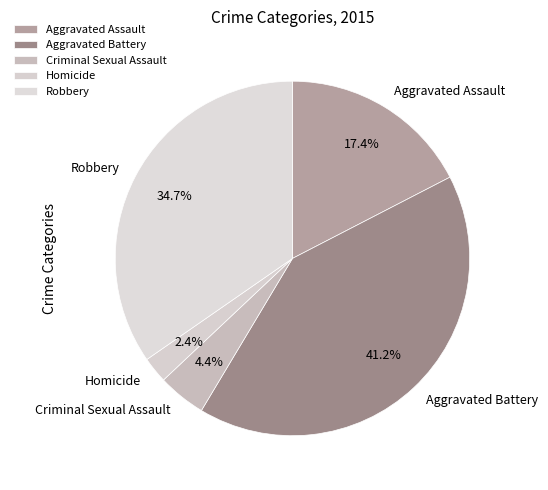

Between Robbery and Homicide, which is larger?

Robbery